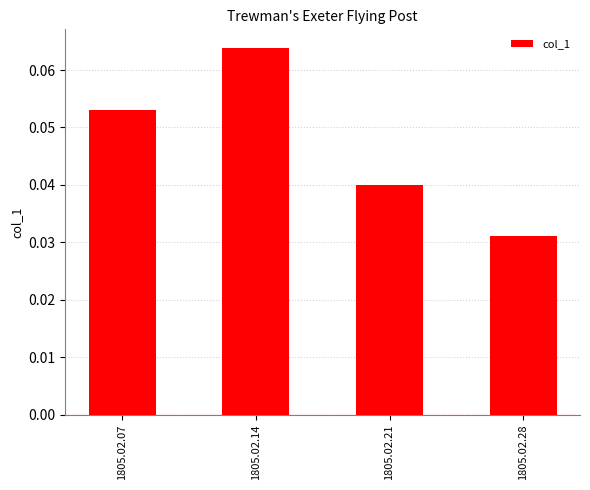

At which label is the value closest to 0?

1805.02.28